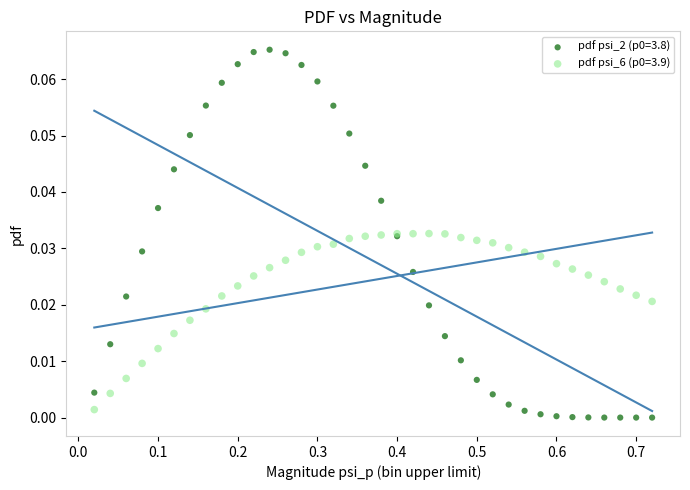

What is the X range (max minus min) for the scatter plot?

0.7